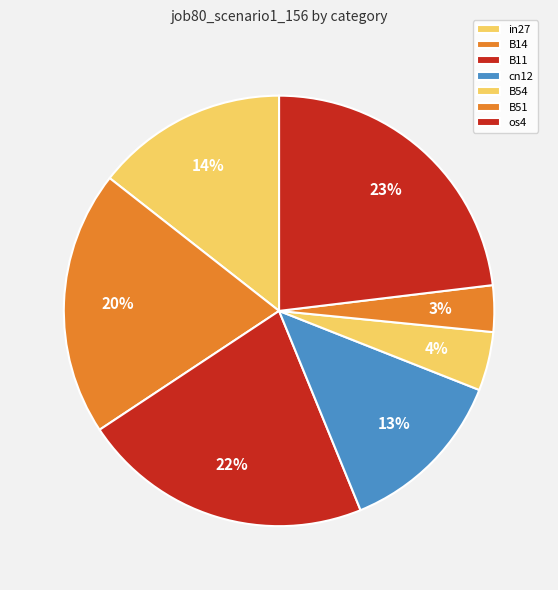

What is the total percentage of cn12 and B51?

16.3%